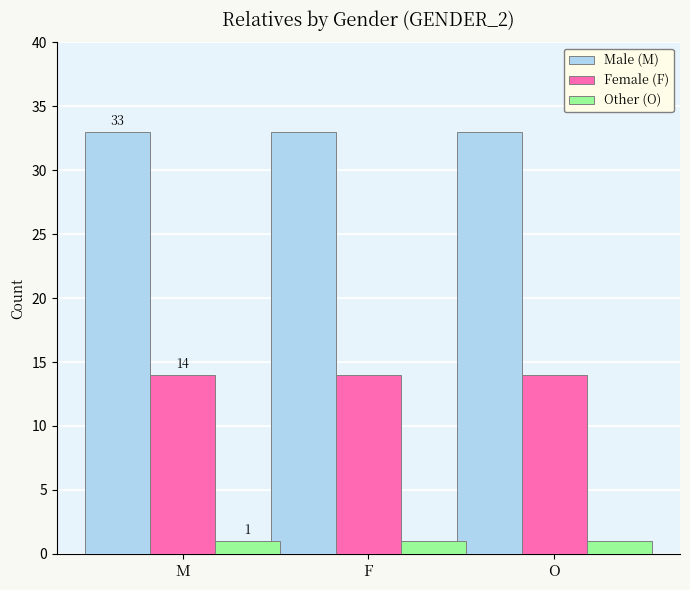

True or false: Male (M) has a value of 33 at O.

True